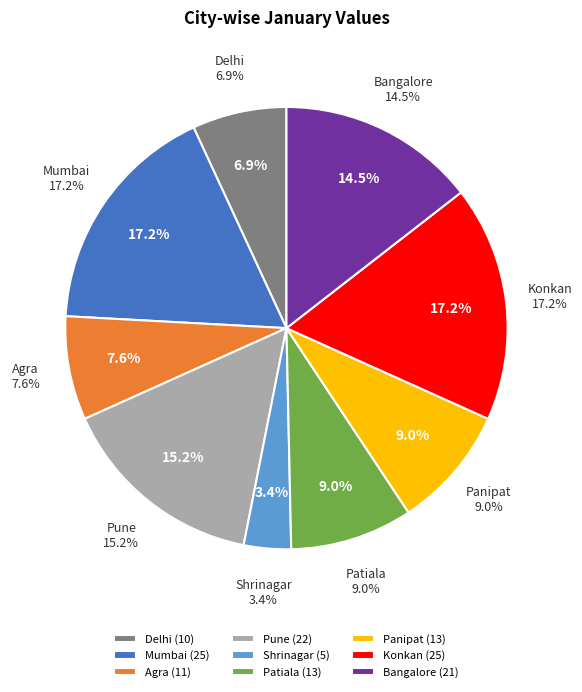

To the nearest percent, what is the difference between the Agra and Shrinagar slice percentages?

4%